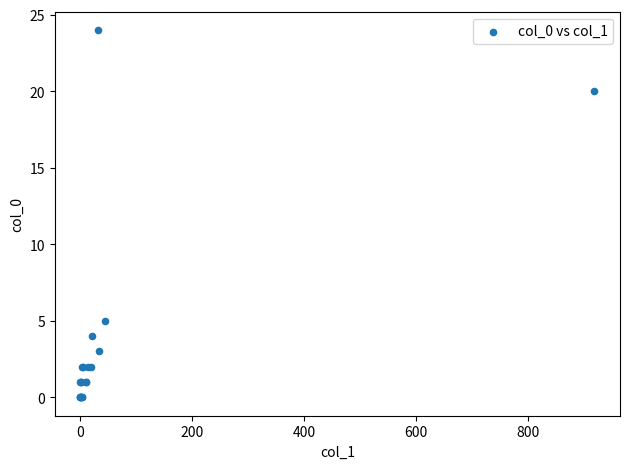

What Y value in the scatter plot is closest to 12?

5